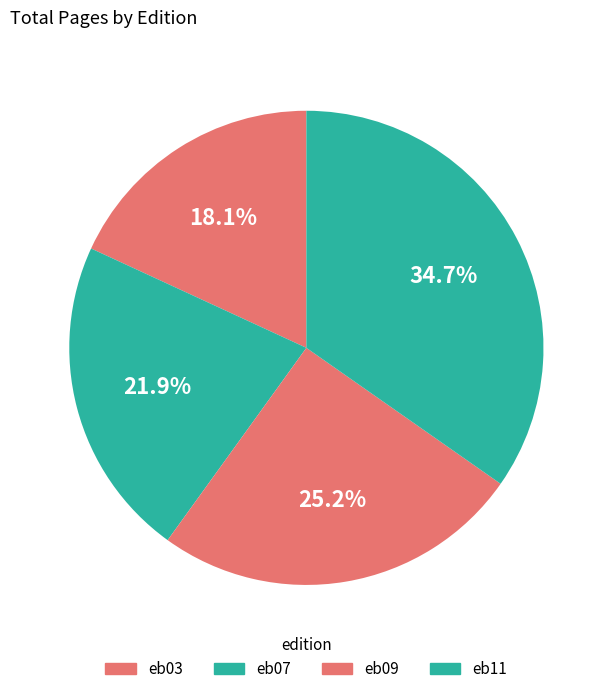

What is the change in value from eb03 to eb09?

+6151